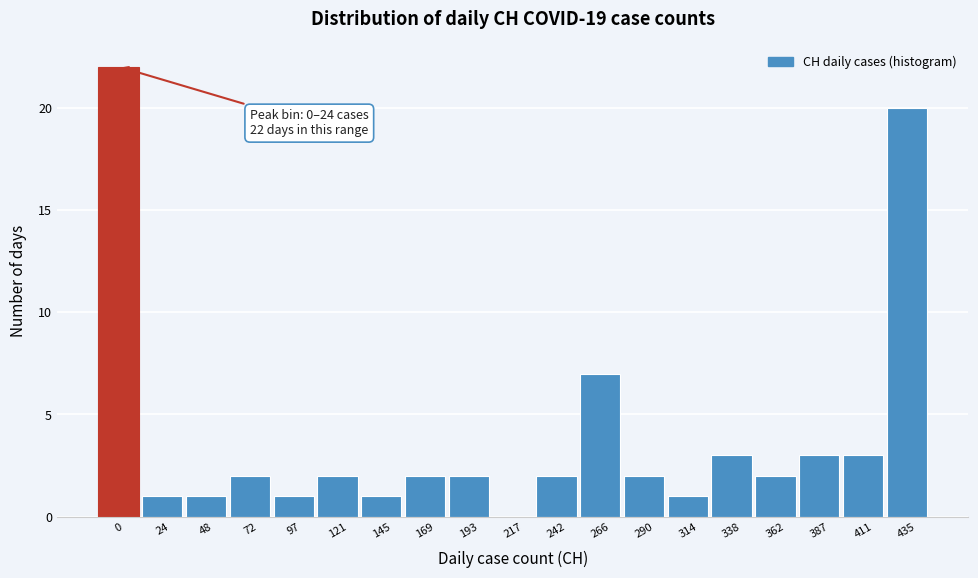

Reading left to right, what are all the values shown in this chart?

0=22	24=1	48=1	72=2	97=1	121=2	145=1	169=2	193=2	217=0	242=2	266=7	290=2	314=1	338=3	362=2	387=3	411=3	435=20